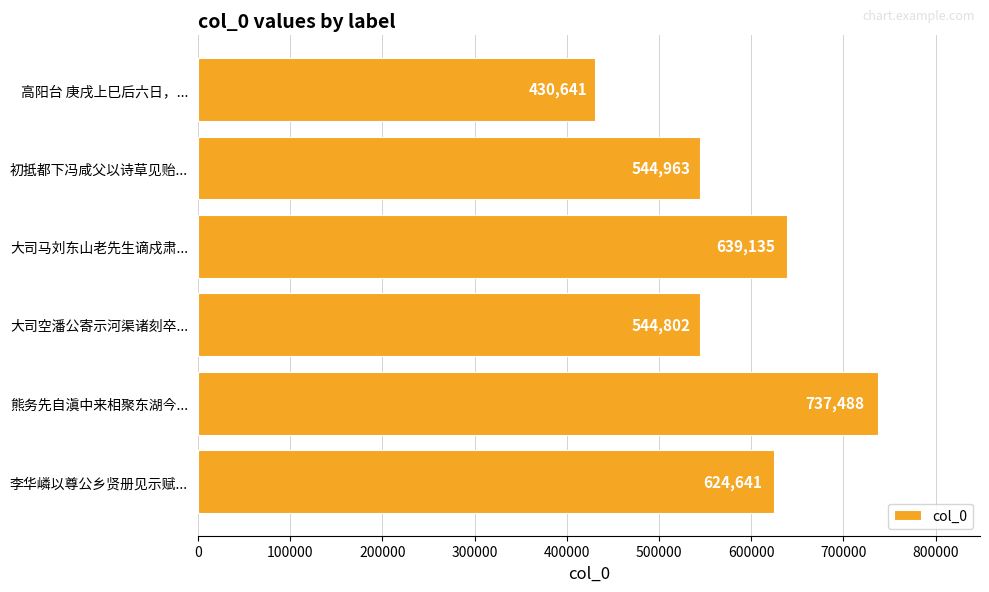

Reading top to bottom, what are all the values shown in this chart?

高阳台 庚戌上巳后六日，...=430641	初抵都下冯咸父以诗草见贻...=544963	大司马刘东山老先生谪戍肃...=639135	大司空潘公寄示河渠诸刻卒...=544802	熊务先自滇中来相聚东湖今...=737488	李华嶙以尊公乡贤册见示赋...=624641